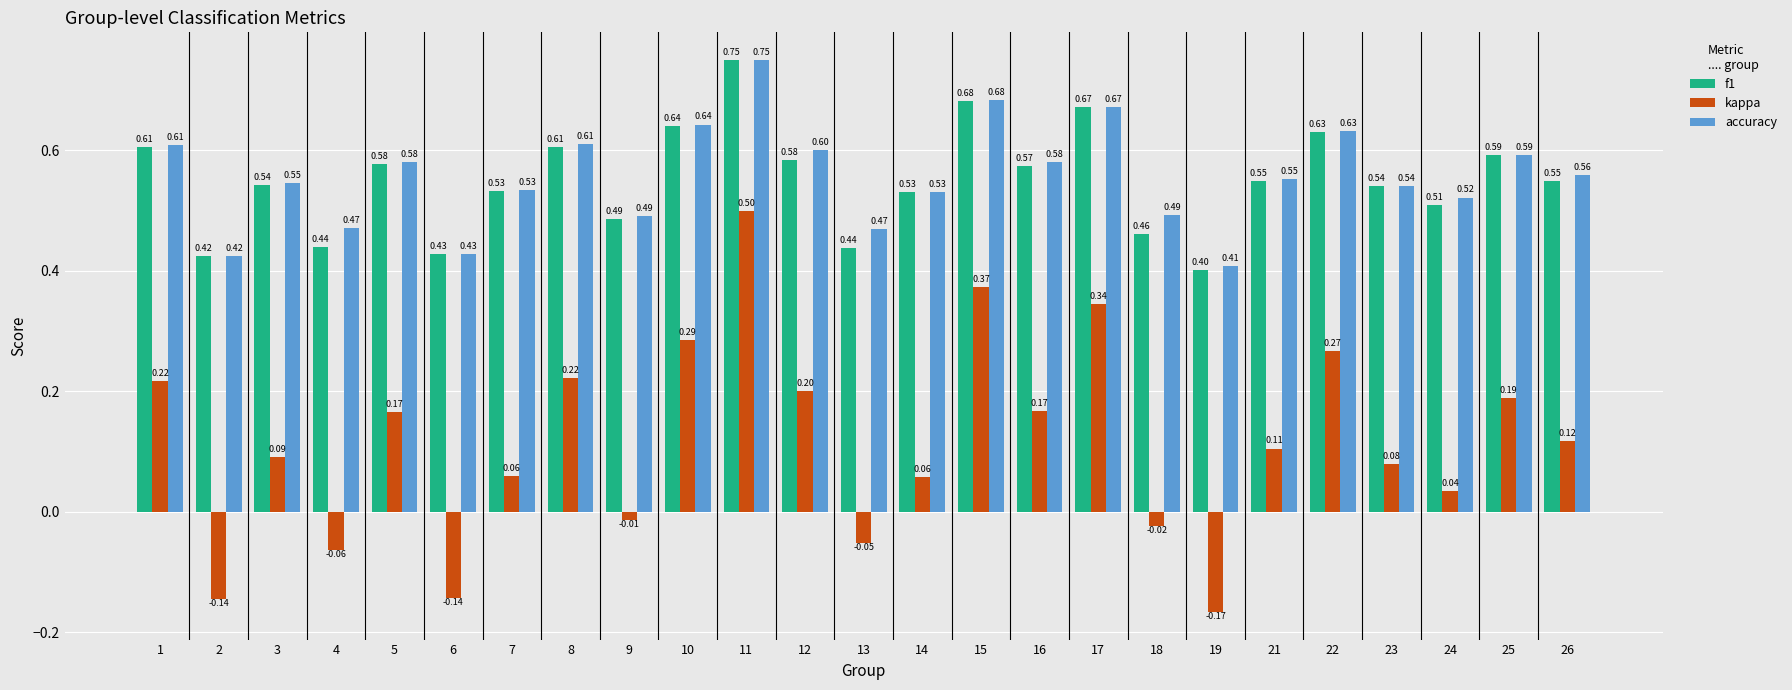

Which series has the largest total across all categories?

accuracy